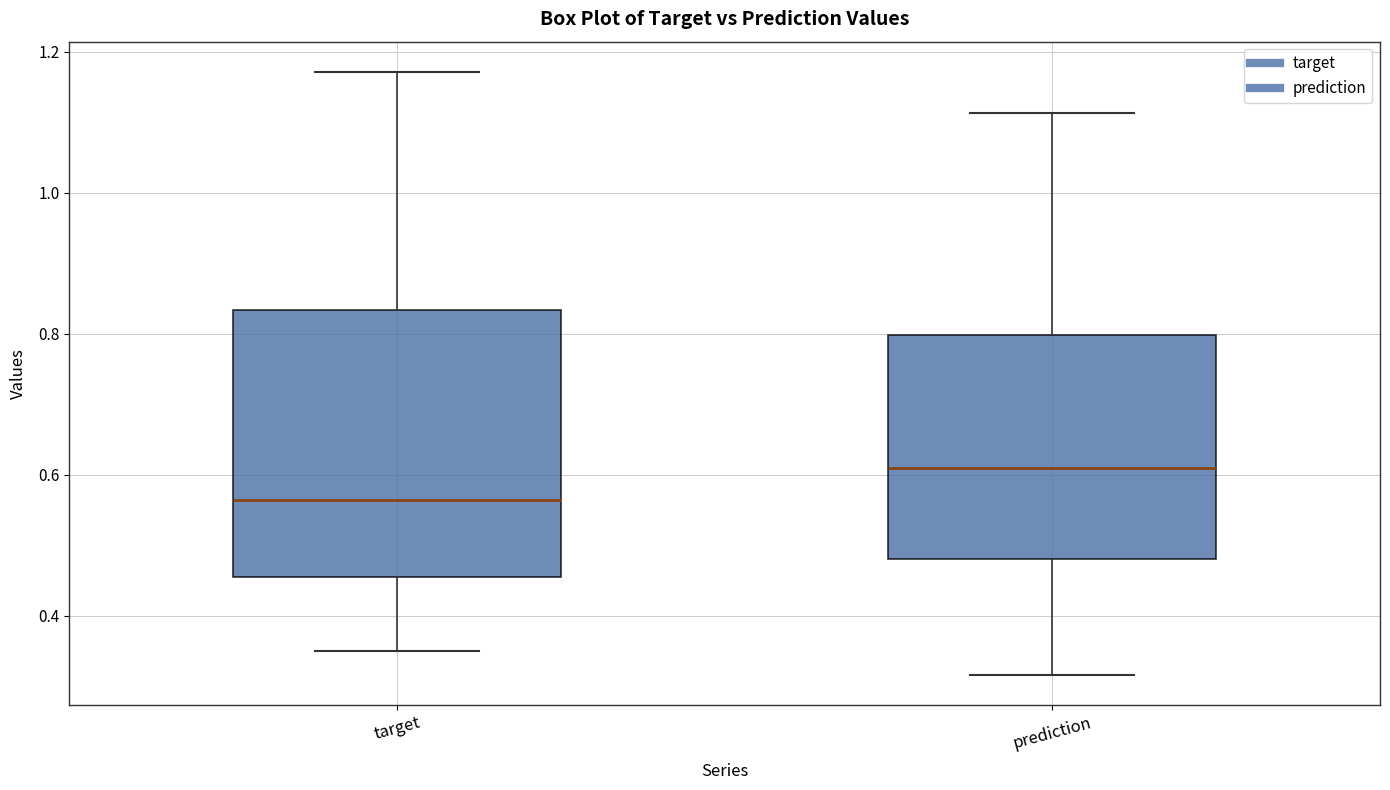

Which box is the tallest, from its lower edge to its upper edge?

target